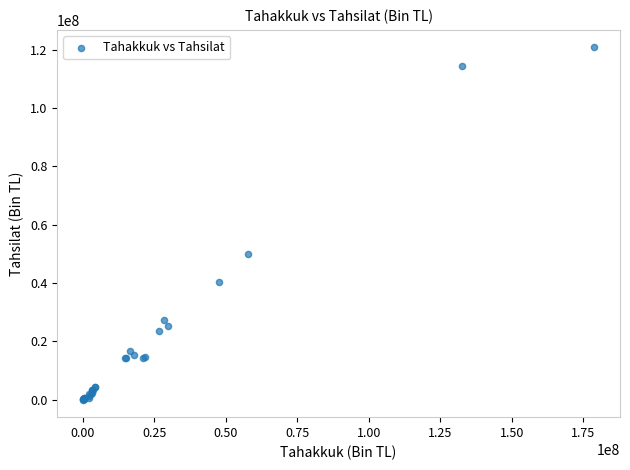

What Y value in the scatter plot is closest to 60389692?

49789948